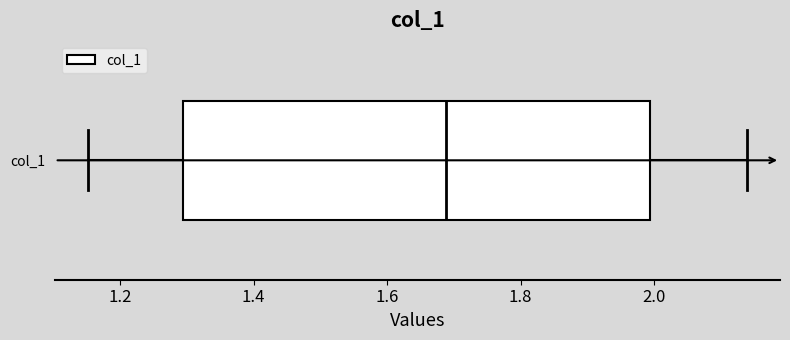

Where does the right whisker of the box for col_1 end on the x-axis? The values are not printed on the chart, so give them approximately, as read against the axis.

2.14